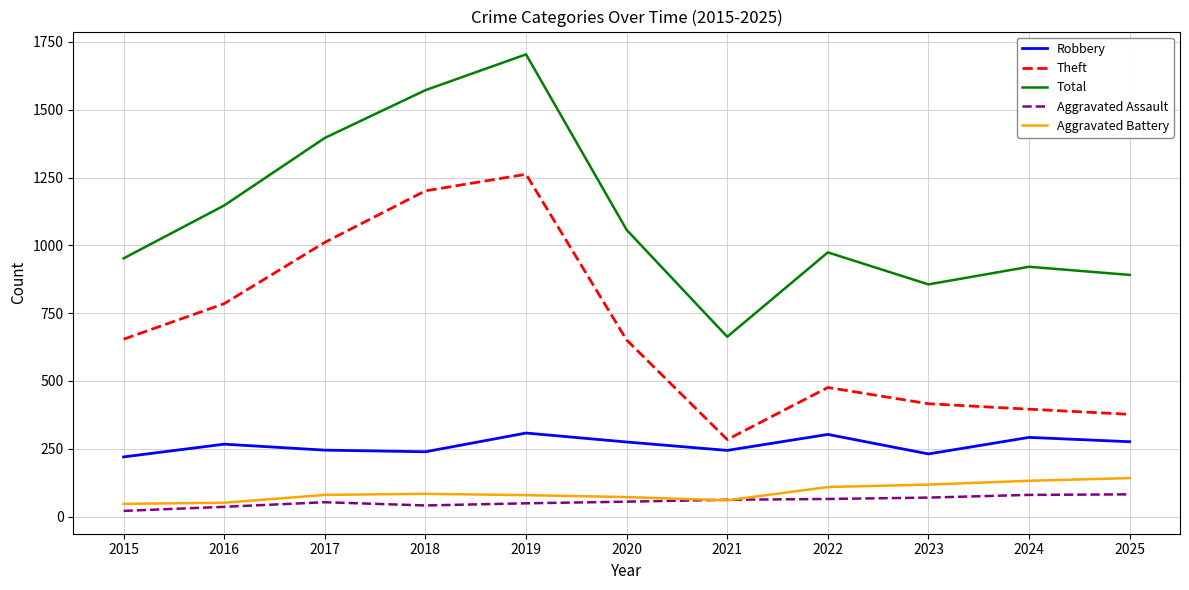

In Aggravated Battery, how many points are lower than both neighbors (excluding endpoints)?

1